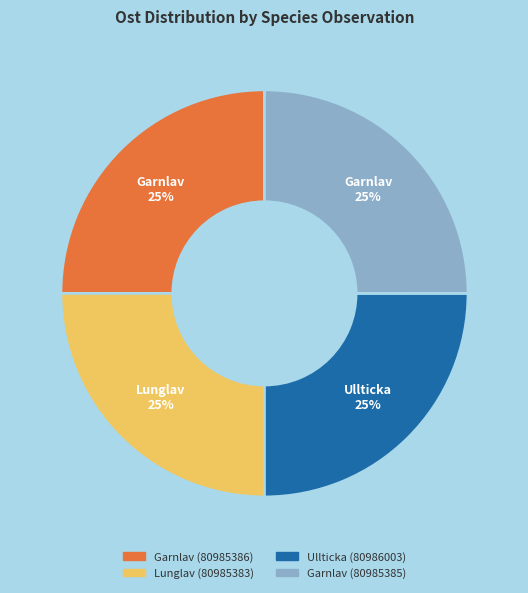

Does Lunglav (80985383) represent more than half of the total?

No